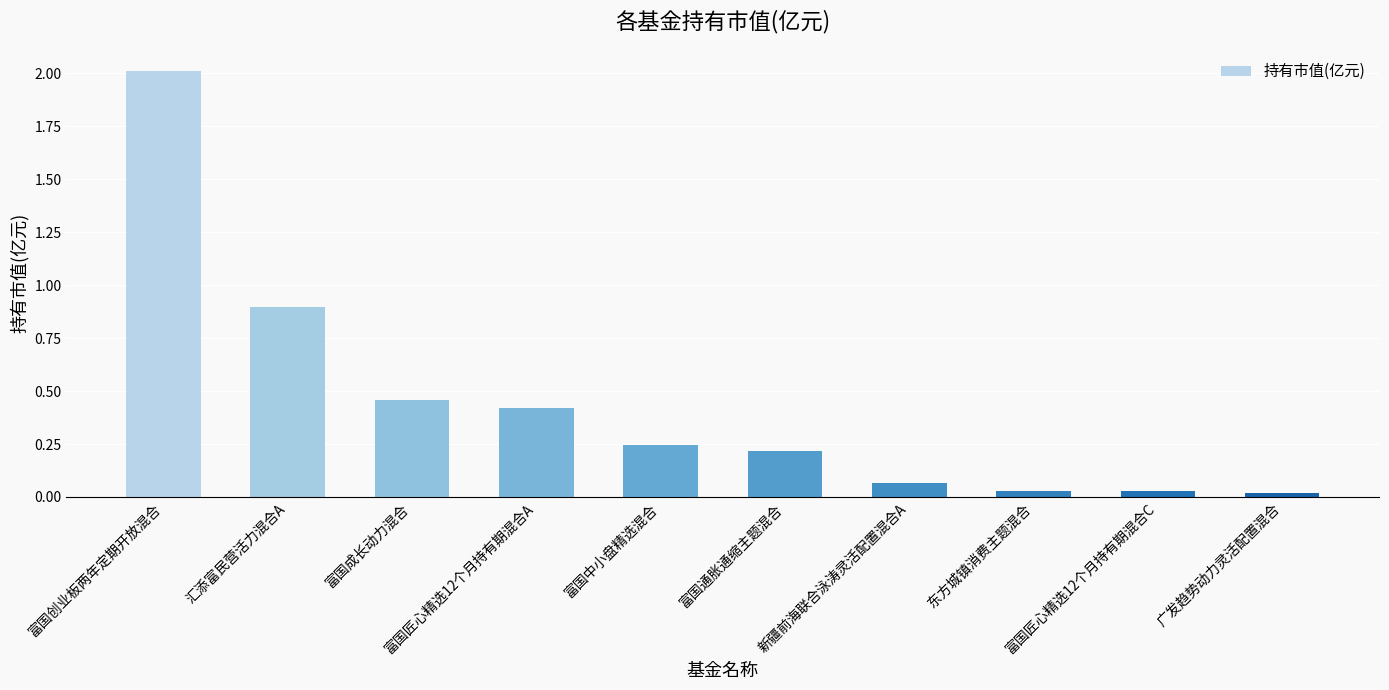

What is the label of the 6th bar from the left?

富国通胀通缩主题混合